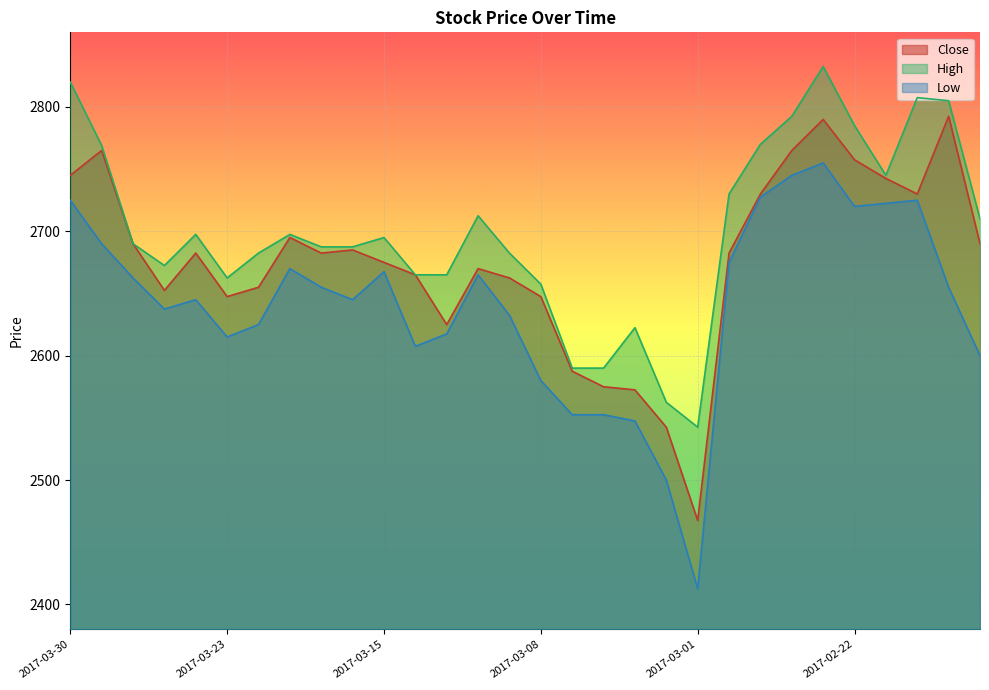

Reading left to right, extract all data points from this chart.

Close: 2017-03-30=2745.0	2017-03-29=2765.0	2017-03-28=2690.0	2017-03-27=2652.5	2017-03-24=2682.5	2017-03-23=2647.5	2017-03-22=2655.0	2017-03-21=2695.0	2017-03-17=2682.5	2017-03-16=2685.0	2017-03-15=2675.0	2017-03-14=2665.0	2017-03-13=2625.0	2017-03-10=2670.0	2017-03-09=2662.5	2017-03-08=2647.5	2017-03-07=2587.5	2017-03-06=2575.0	2017-03-03=2572.5	2017-03-02=2542.5	2017-03-01=2467.5	2017-02-28=2682.5	2017-02-27=2730.0	2017-02-24=2765.0	2017-02-23=2790.0	2017-02-22=2757.5	2017-02-21=2742.5	2017-02-20=2730.0	2017-02-17=2792.5	2017-02-16=2690.0
High: 2017-03-30=2820.0	2017-03-29=2769.0	2017-03-28=2690.0	2017-03-27=2672.5	2017-03-24=2697.5	2017-03-23=2662.5	2017-03-22=2682.5	2017-03-21=2697.5	2017-03-17=2687.5	2017-03-16=2687.5	2017-03-15=2695.0	2017-03-14=2665.0	2017-03-13=2665.0	2017-03-10=2712.5	2017-03-09=2682.5	2017-03-08=2657.5	2017-03-07=2590.0	2017-03-06=2590.0	2017-03-03=2622.5	2017-03-02=2562.5	2017-03-01=2542.5	2017-02-28=2730.0	2017-02-27=2770.0	2017-02-24=2792.5	2017-02-23=2832.5	2017-02-22=2785.0	2017-02-21=2745.0	2017-02-20=2807.5	2017-02-17=2805.0	2017-02-16=2710.0
Low: 2017-03-30=2725.0	2017-03-29=2690.0	2017-03-28=2662.5	2017-03-27=2637.5	2017-03-24=2645.0	2017-03-23=2615.0	2017-03-22=2625.0	2017-03-21=2670.0	2017-03-17=2655.0	2017-03-16=2645.0	2017-03-15=2667.5	2017-03-14=2607.5	2017-03-13=2617.5	2017-03-10=2665.0	2017-03-09=2632.5	2017-03-08=2580.0	2017-03-07=2552.5	2017-03-06=2552.5	2017-03-03=2547.5	2017-03-02=2500.0	2017-03-01=2412.5	2017-02-28=2675.0	2017-02-27=2727.5	2017-02-24=2745.0	2017-02-23=2755.0	2017-02-22=2720.0	2017-02-21=2722.5	2017-02-20=2725.0	2017-02-17=2655.0	2017-02-16=2600.0